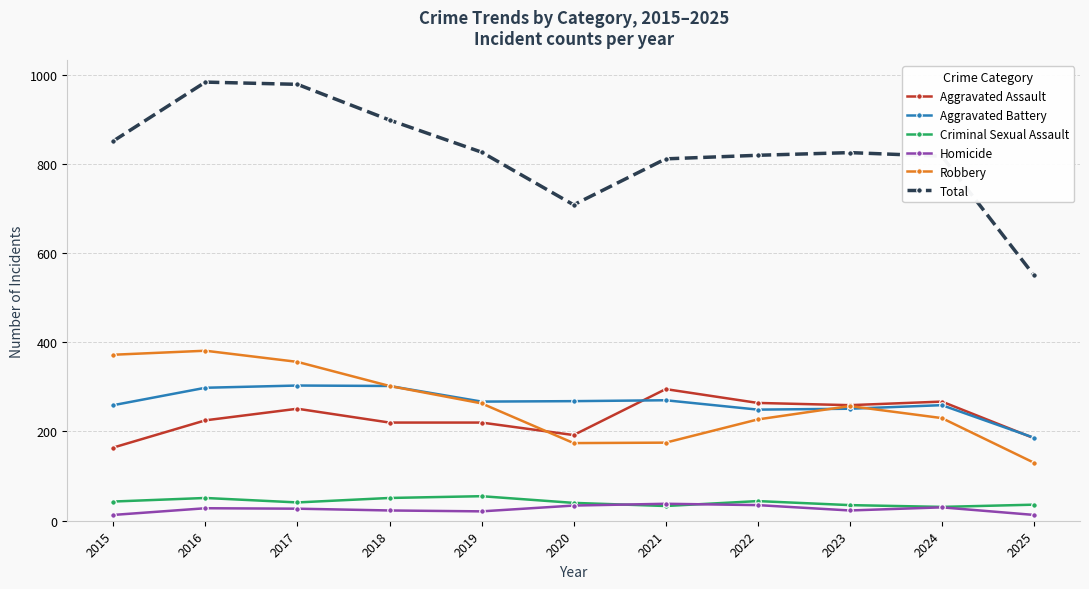

True or false: Homicide and Aggravated Battery intersect in this chart.

False